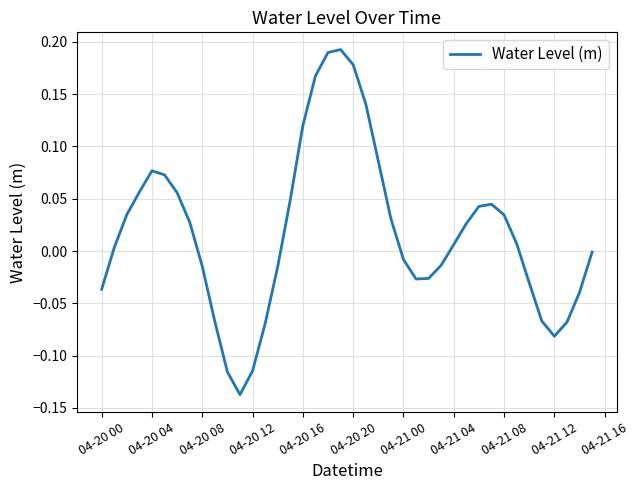

What is the difference between the maximum and minimum values?

0.3